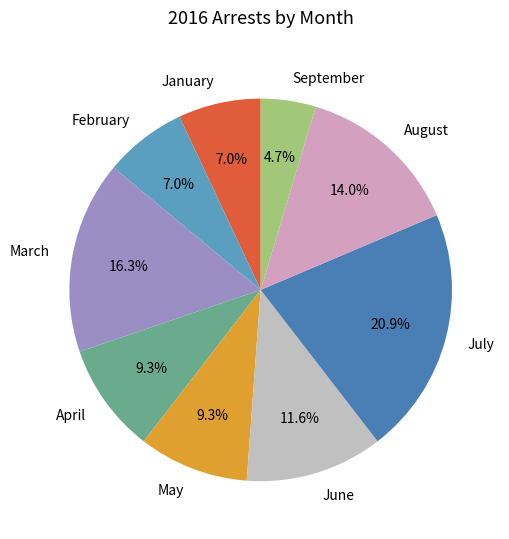

To the nearest percent, what is the difference between the March and May slice percentages?

7%